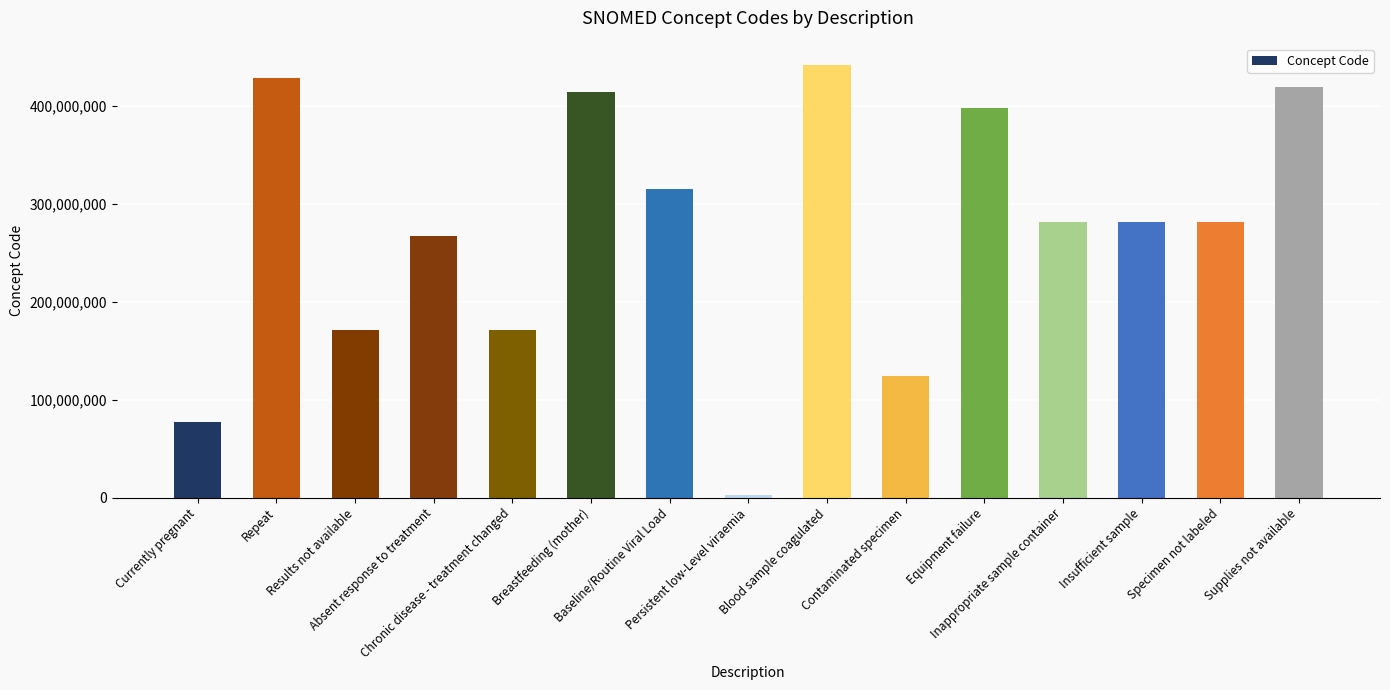

What is the sum of all values?

4071858088